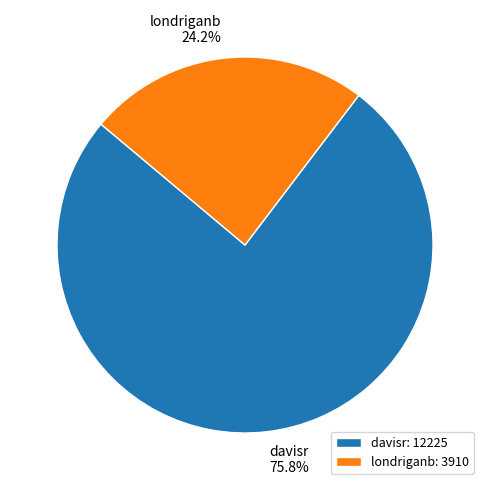

What percentage is the londriganb slice, to the nearest percent?

24%